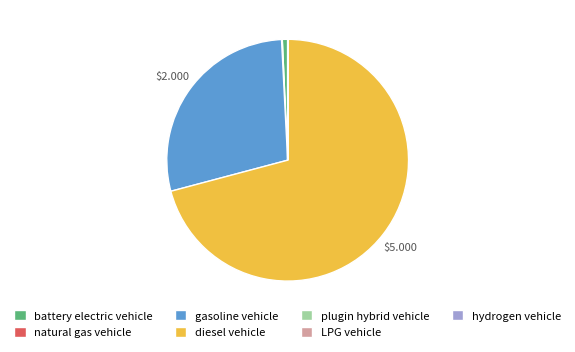

Which has a higher value, diesel vehicle or gasoline vehicle?

diesel vehicle